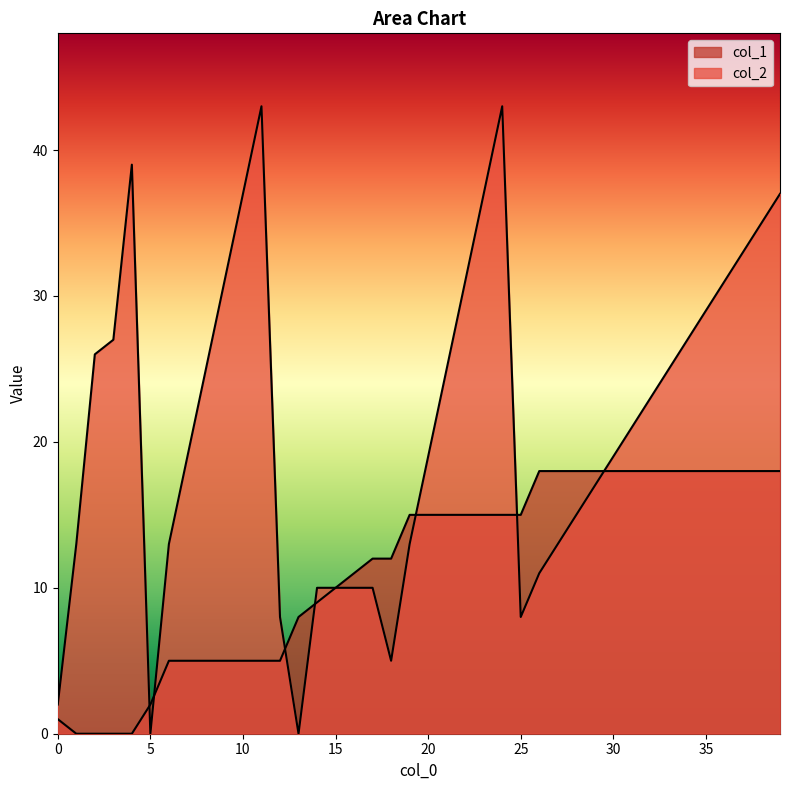

Is it true that col_1 equals 12 at 17?

True